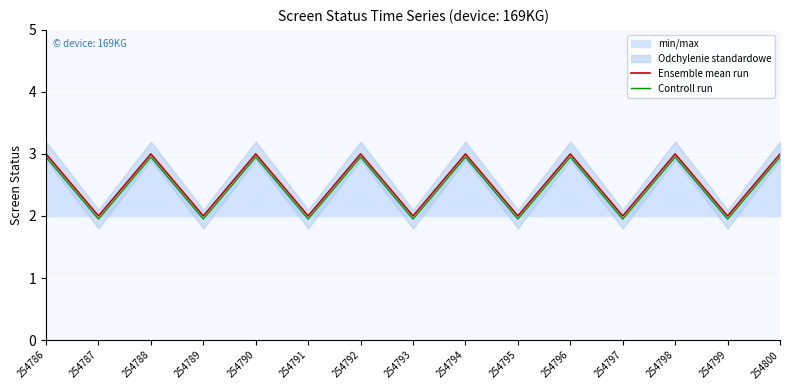

Where is the first local maximum for Controll run?

254788